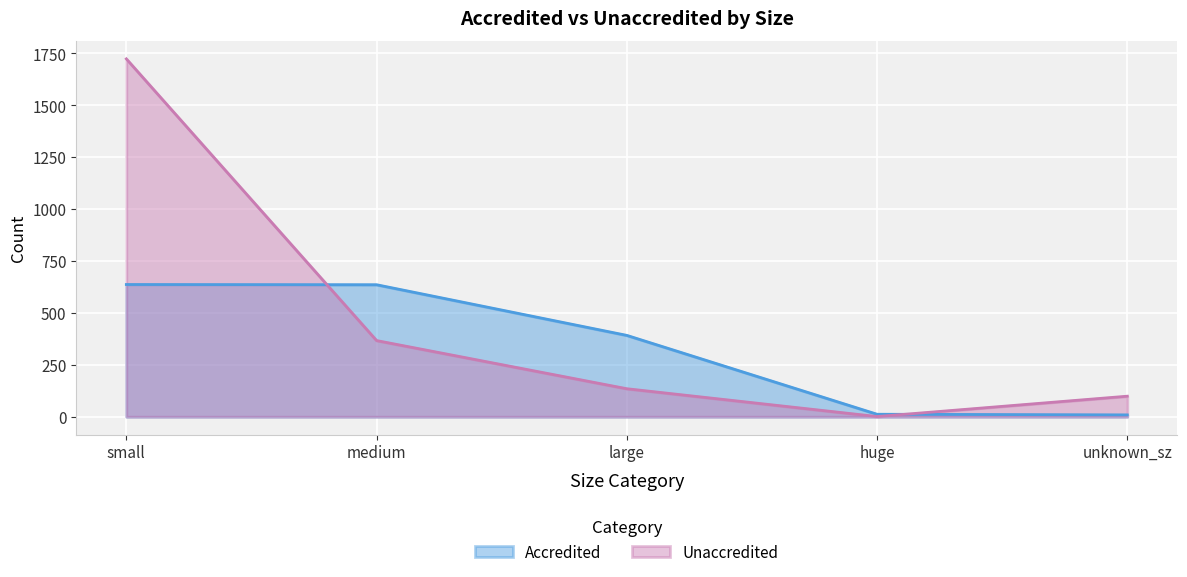

Reading right to left, what are all the values shown in this chart?

Accredited: unknown_sz=9	huge=12	large=392	medium=636	small=637
Unaccredited: unknown_sz=99	huge=1	large=135	medium=367	small=1724